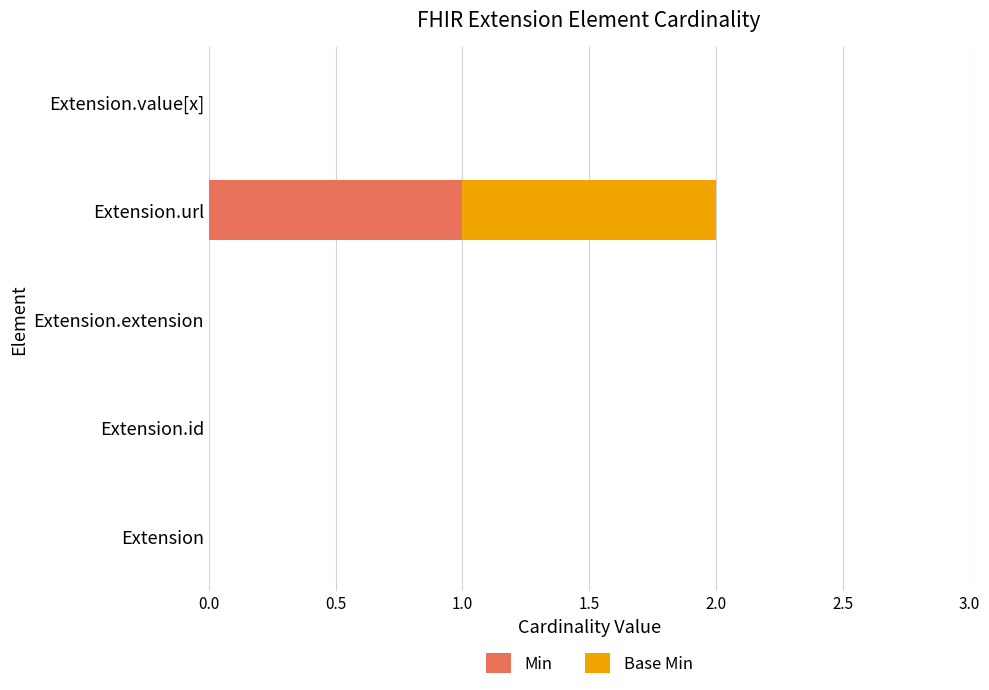

At which label does Min reach its peak?

Extension.url